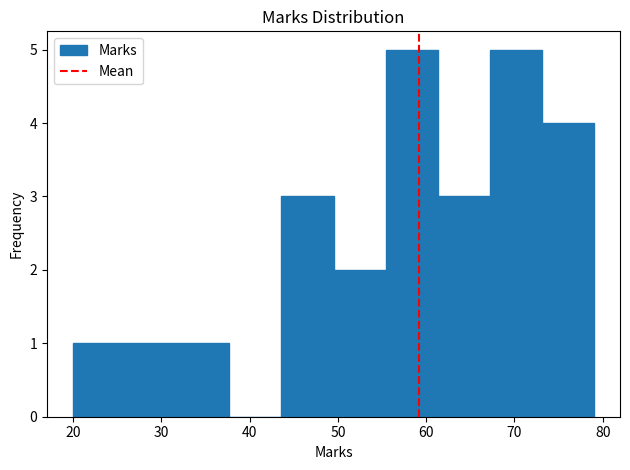

Reading left to right, transcribe this chart: for each bar, give the range it covers on the x-axis and its height. Neither the bar edges nor the heights are printed on the chart, so give them approximately, as read against the axes.

20.0 to 25.9: 1
25.9 to 31.8: 1
31.8 to 37.7: 1
37.7 to 43.6: 0
43.6 to 49.5: 3
49.5 to 55.4: 2
55.4 to 61.3: 5
61.3 to 67.2: 3
67.2 to 73.1: 5
73.1 to 79.0: 4